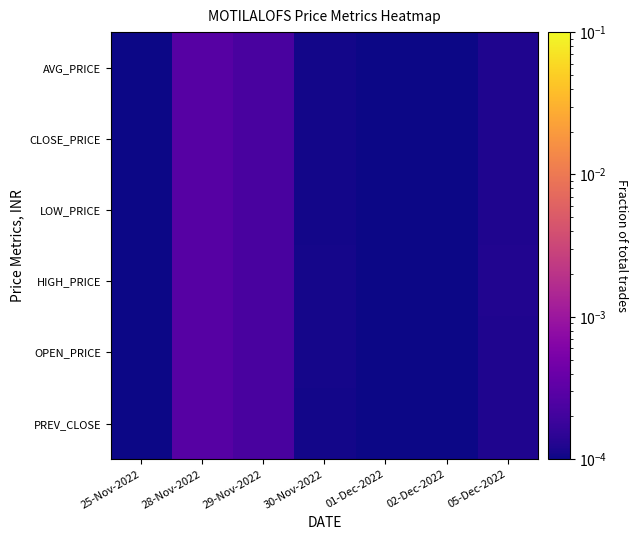

Rank the series by their maximum value, from lowest to highest.

PREV_CLOSE, LOW_PRICE, CLOSE_PRICE, AVG_PRICE, OPEN_PRICE, HIGH_PRICE